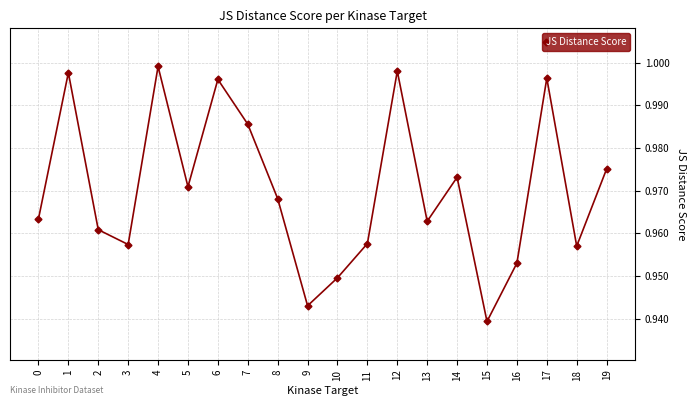

Where is the first local maximum?

1